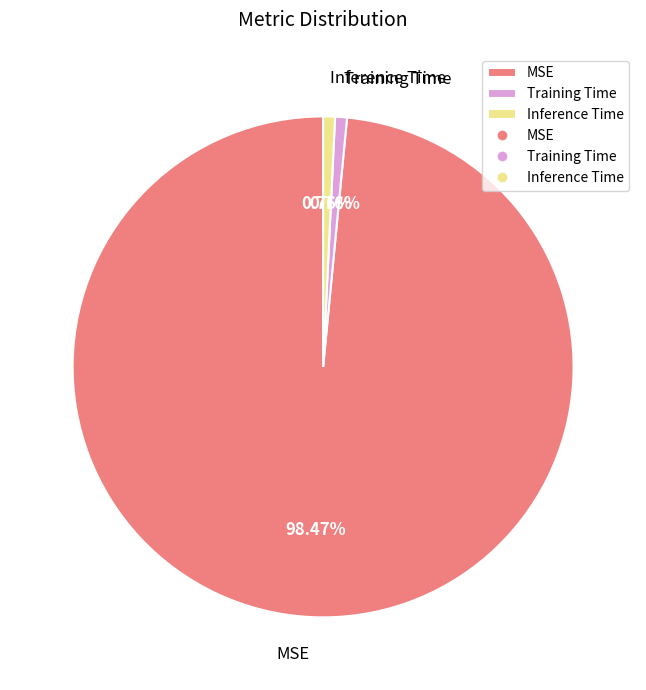

What percentage is the Inference Time slice, to the nearest percent?

1%